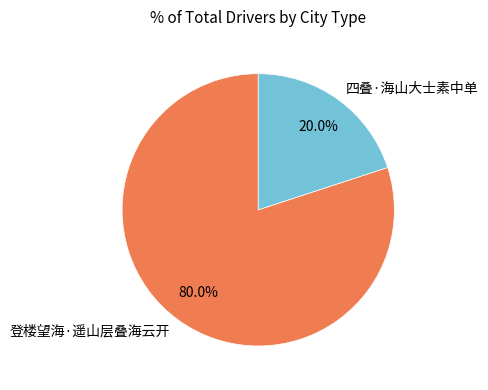

Combined, do 四叠·海山大士素中单 and 登楼望海·遥山层叠海云开 account for over 50%?

Yes